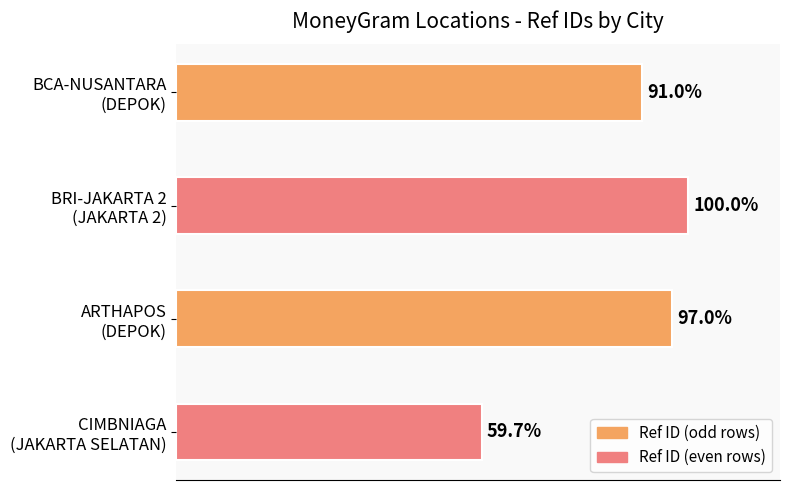

Are the bars horizontal?

Yes